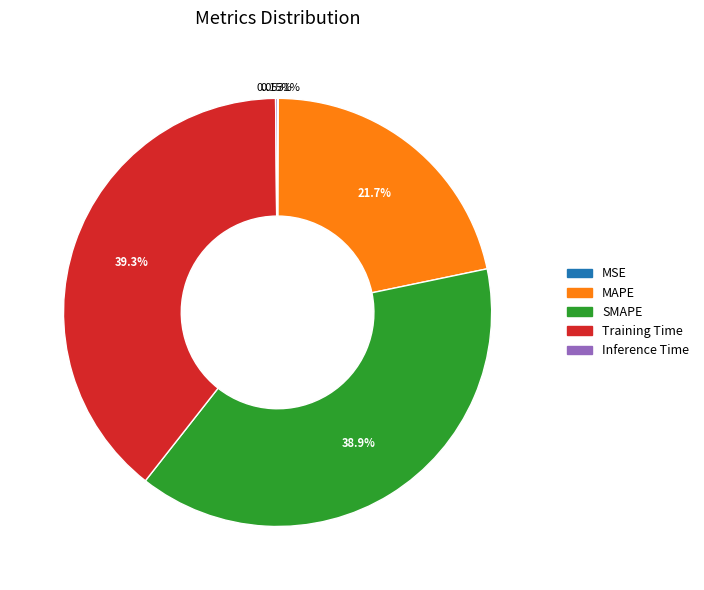

Is there a majority slice in this chart?

No